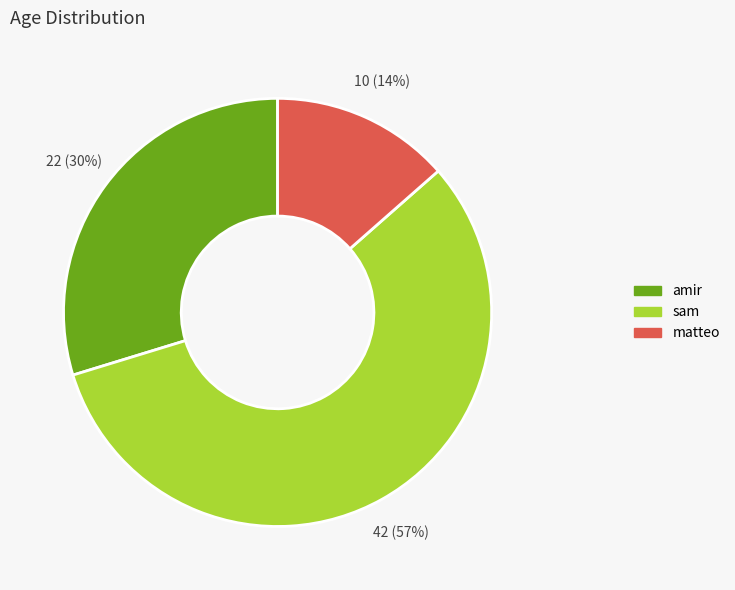

Combined, do amir and sam account for over 50%?

Yes